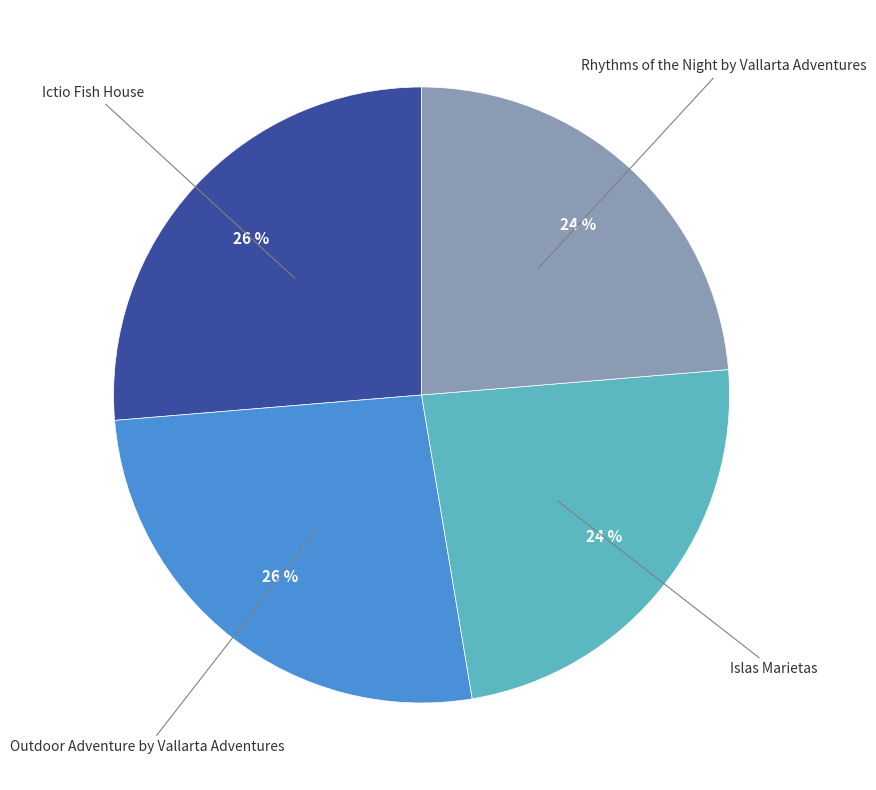

What is the ratio of the value at Islas Marietas to the value at Rhythms of the Night by Vallarta Adventures?

1.0